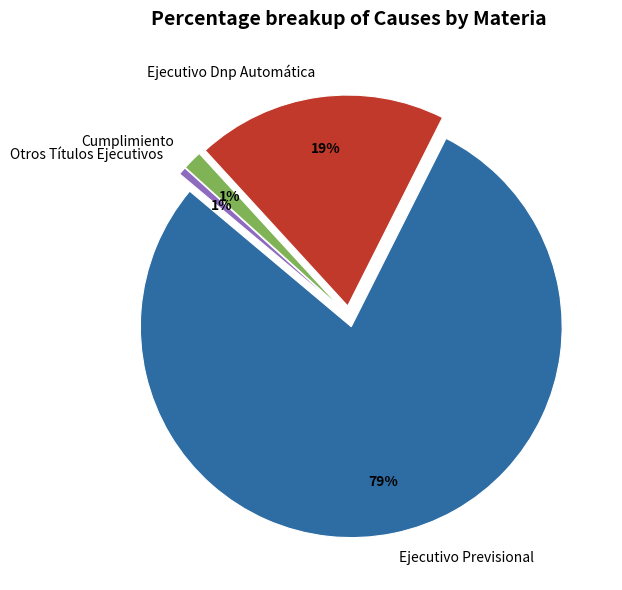

The Cumplimiento slice represents 16% of the pie. True or false?

False